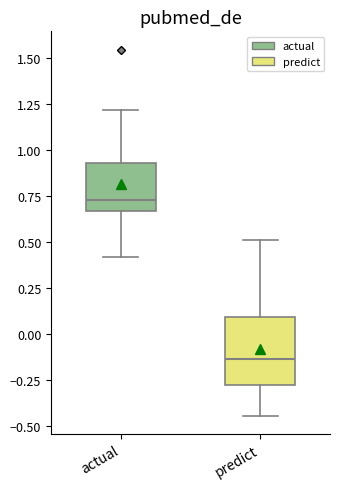

Comparing the boxes themselves (not the whiskers), which one is the tallest?

predict